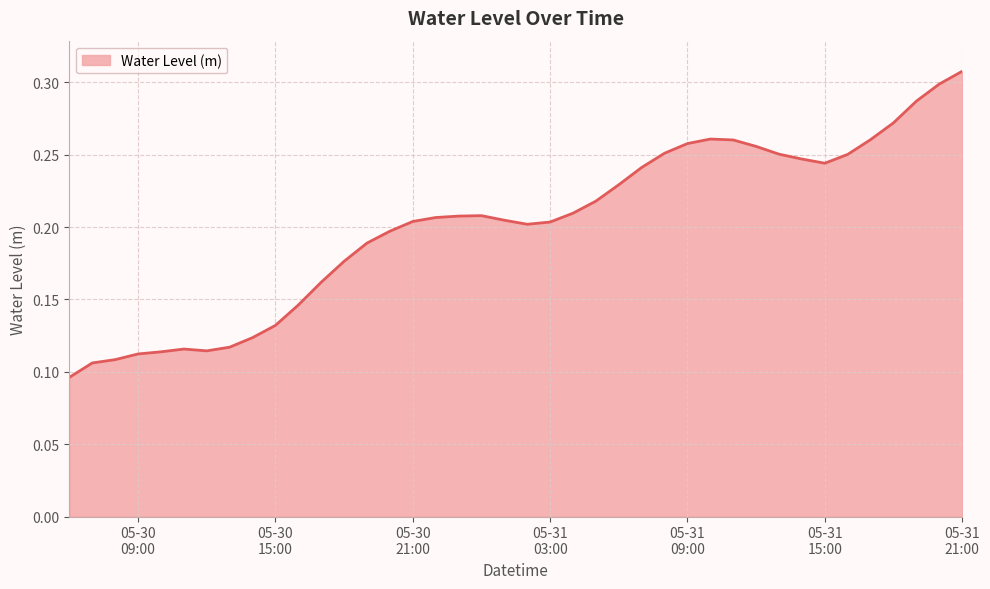

Where is the data nearest to the value 0?

2024-05-30 06:00:00